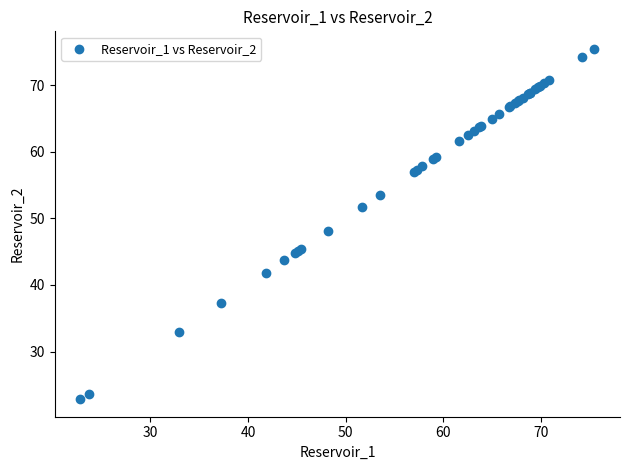

What Y value in the scatter plot is closest to 49?

48.2